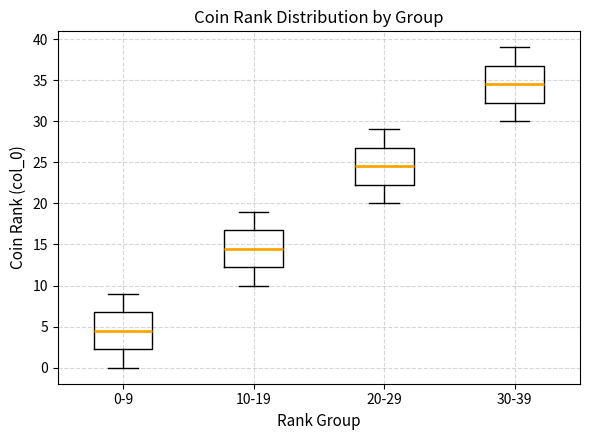

Where does the lower whisker of the box for 10-19 end on the y-axis? The values are not printed on the chart, so give them approximately, as read against the axis.

10.0